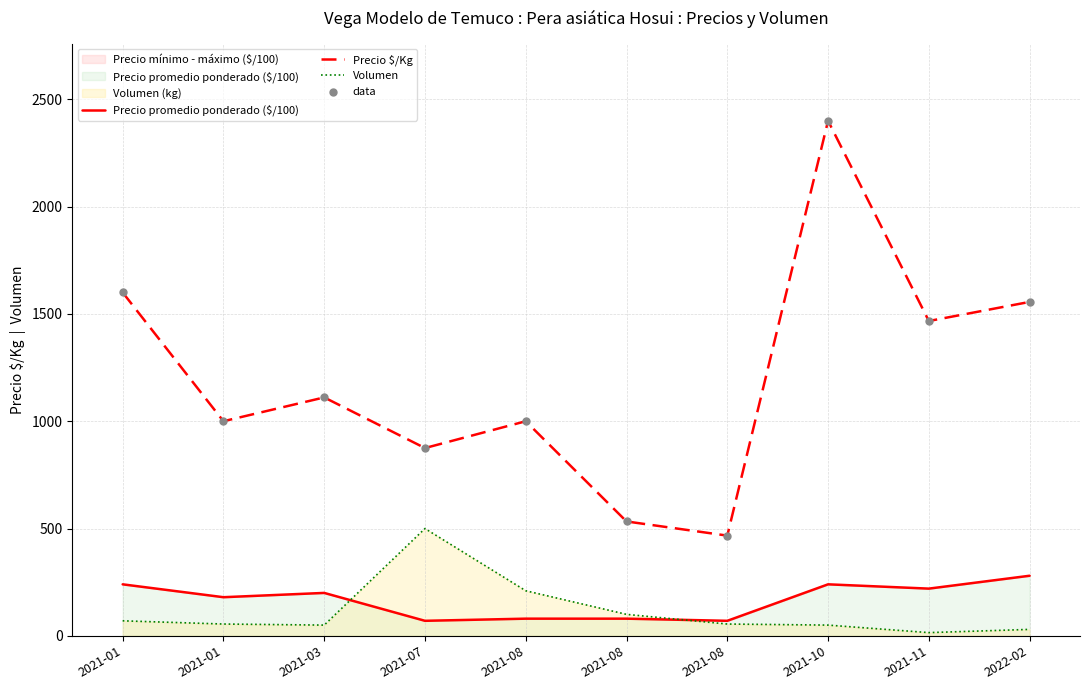

Which series contains the lowest Y value?

Volumen